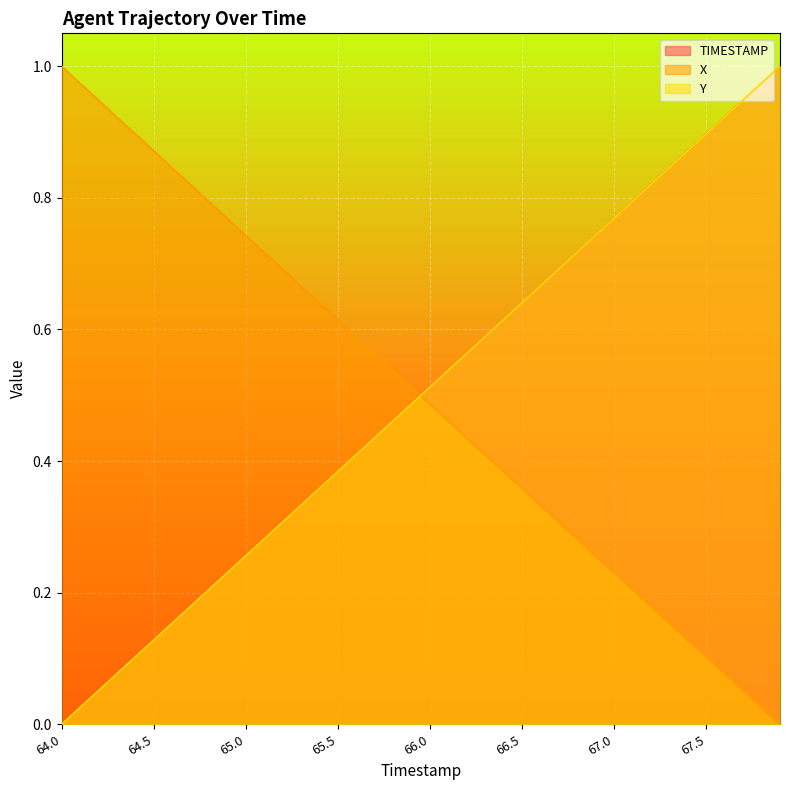

The value of X at 67.6 is 0.1. True or false?

False